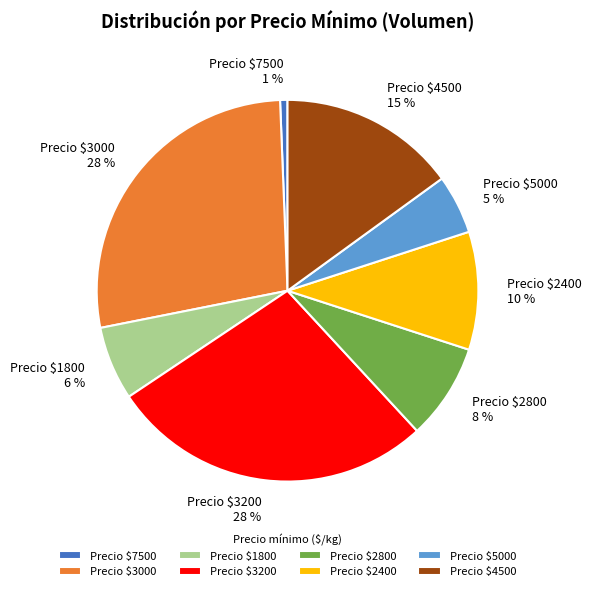

True or false: Precio $4500 accounts for 2% of the total.

False